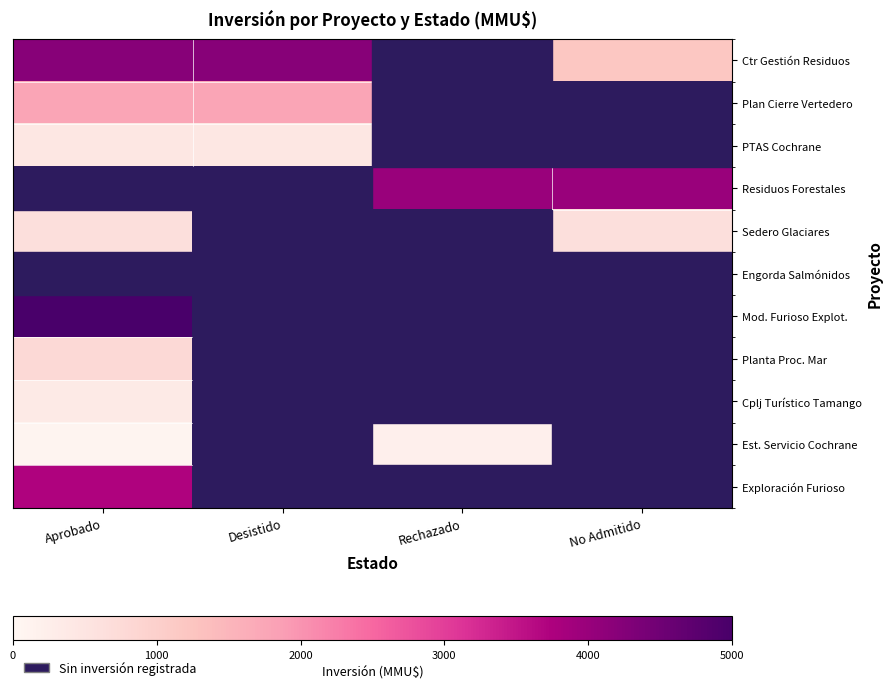

True or false: Plan Cierre Vertedero has a value of 2856.0 at Aprobado.

False